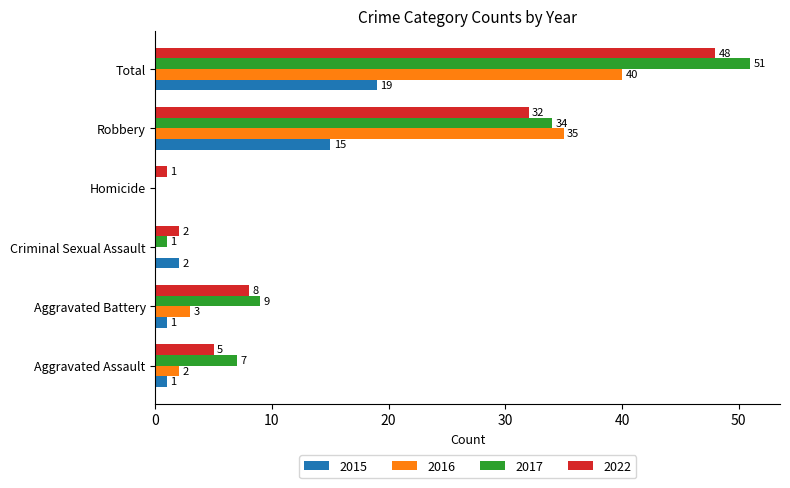

Is it true that 2022 equals 27 at Total?

False